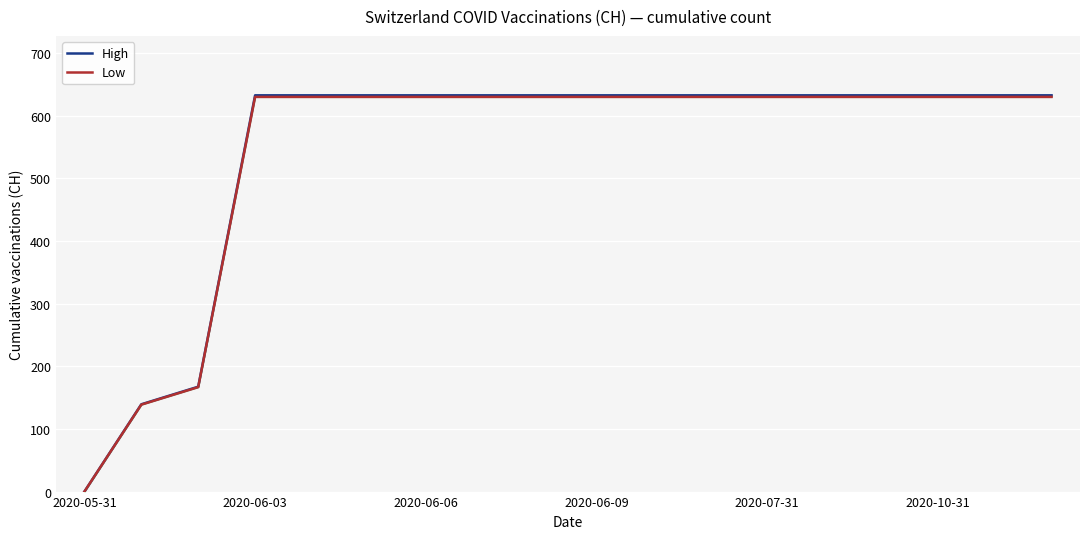

At how many categories does at least one series exceed 178?

15